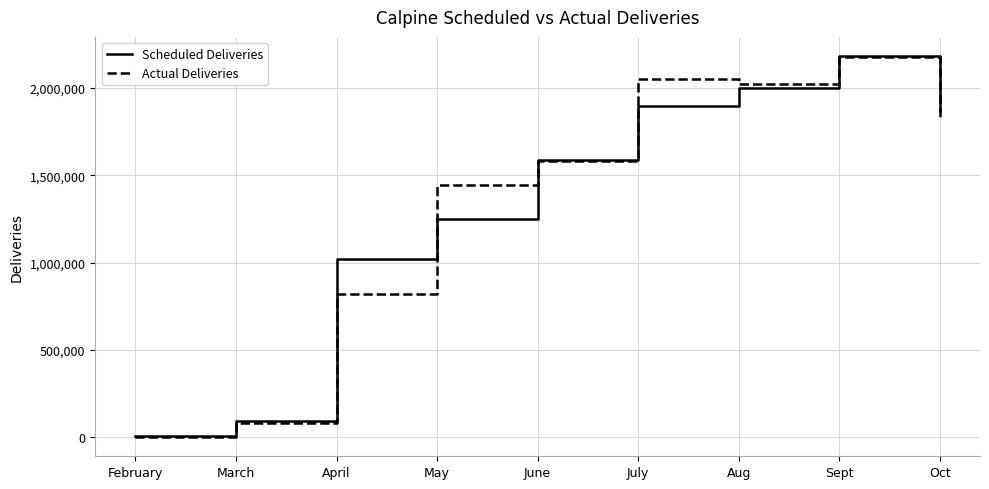

What is the spread (max minus min) of values at Sept?

8193